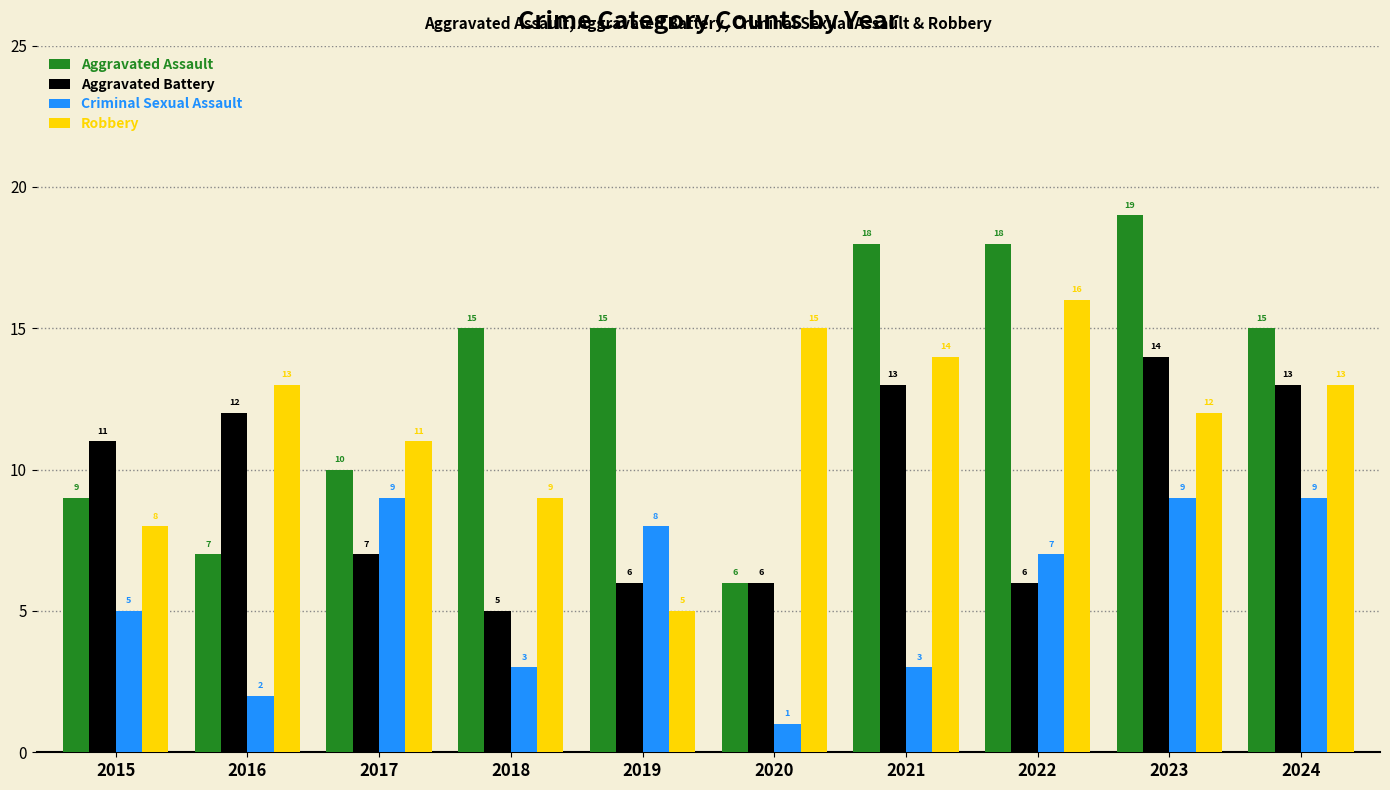

Which series changed the most between 2017 and 2019?

Robbery